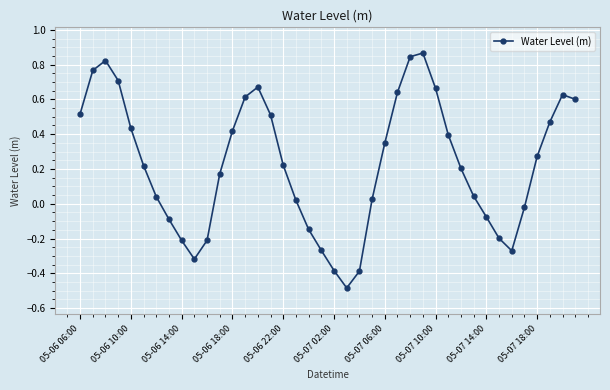

Is this an area chart (filled region under the line)?

No